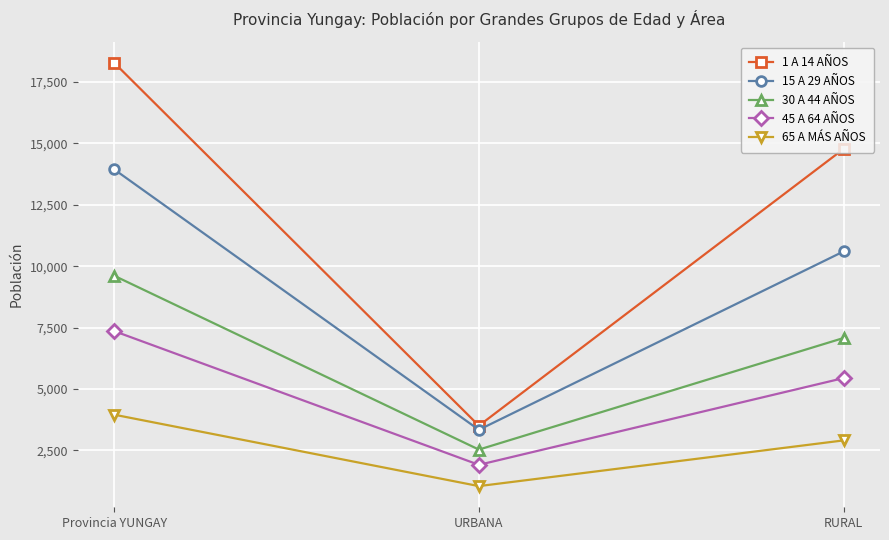

The value of 45 A 64 AÑOS at RURAL is 5445. True or false?

True